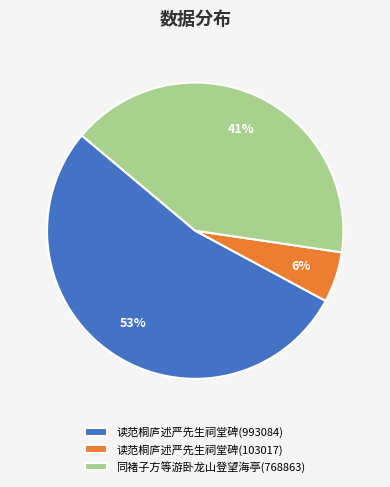

Which has a higher value, 读范桐庐述严先生祠堂碑(103017) or 读范桐庐述严先生祠堂碑(993084)?

读范桐庐述严先生祠堂碑(993084)